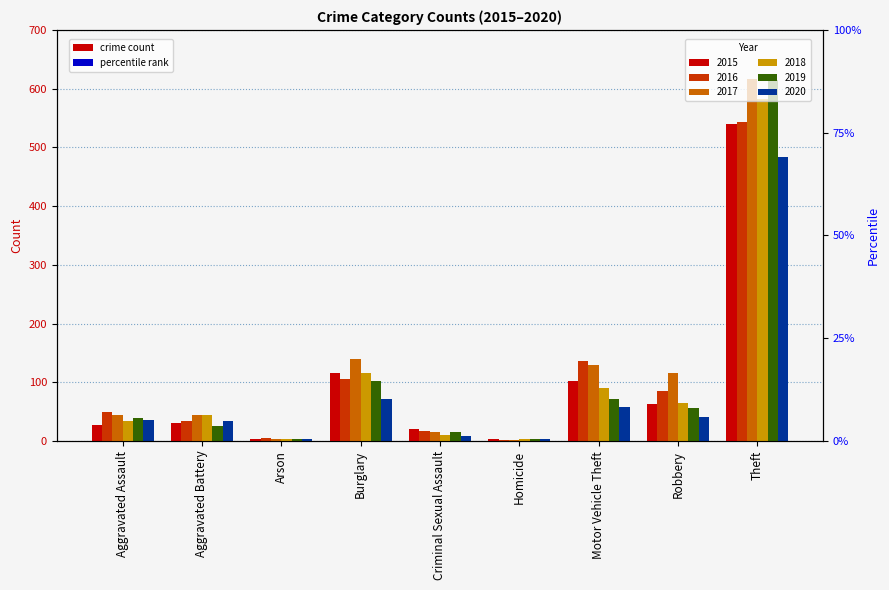

What is the minimum value shown in the chart?

2